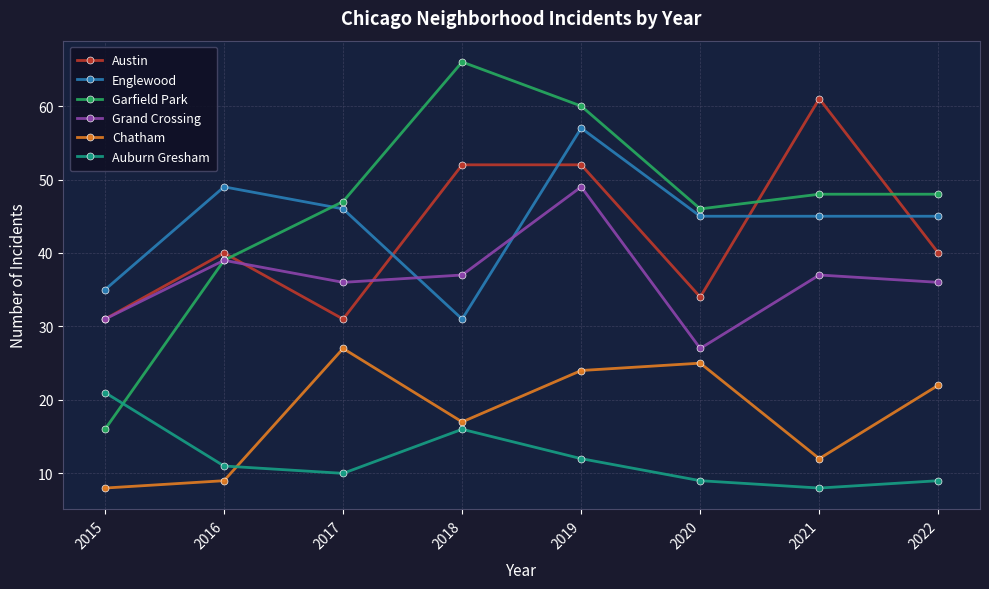

Which series changed the most between 2017 and 2019?

Austin